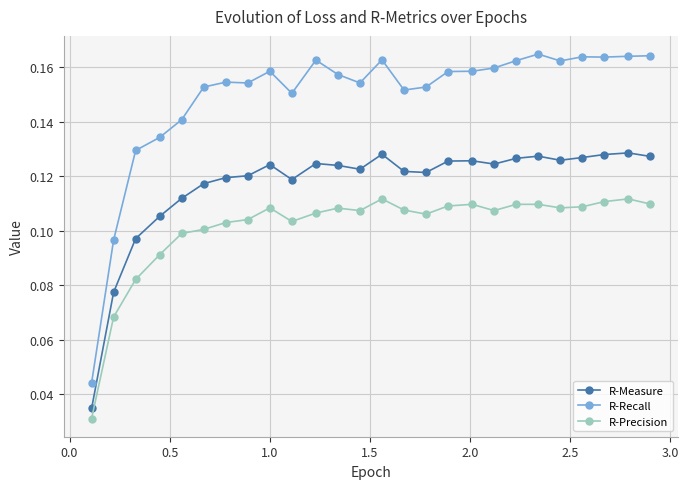

How many categories are shown in the chart?

26